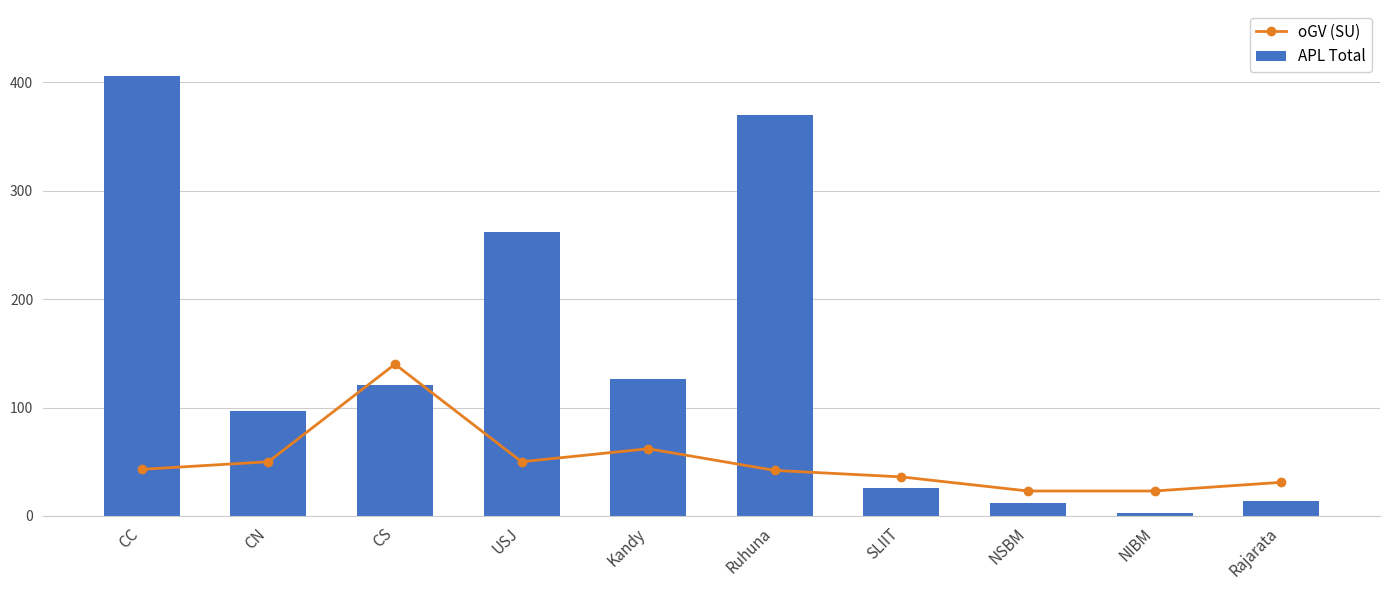

How many values in the APL Total series are below 121?

5